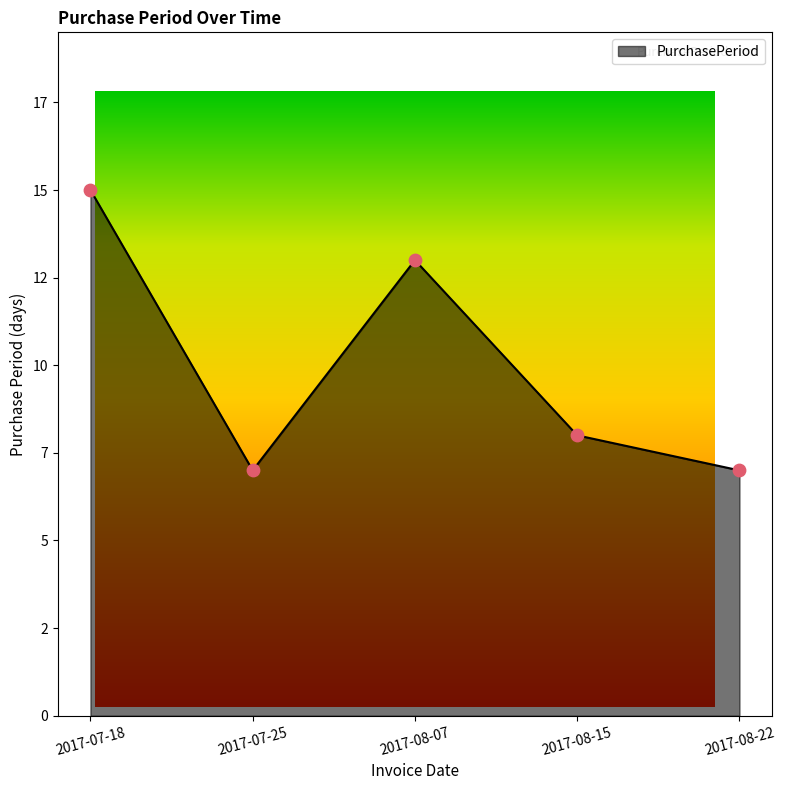

What is the change in value from 2017-07-18 to 2017-08-15?

-7